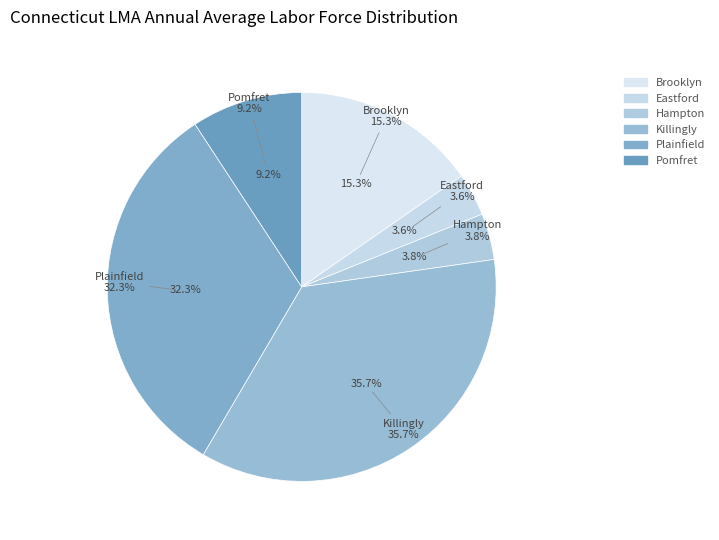

Is there any slice that represents more than half of the pie?

No